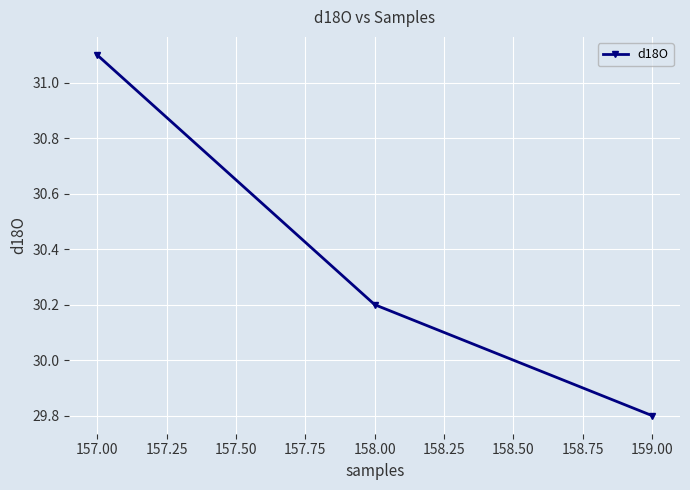

Where does the data first go above 30?

157.00